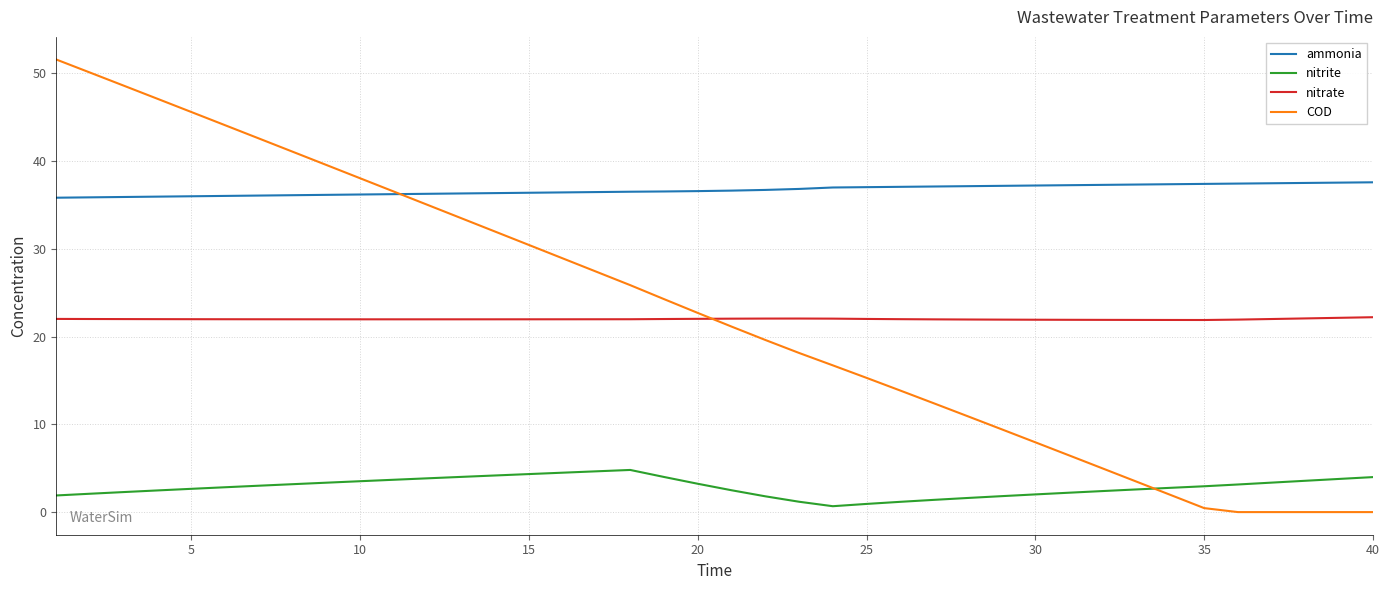

What is the highest value of the nitrate series?

22.2